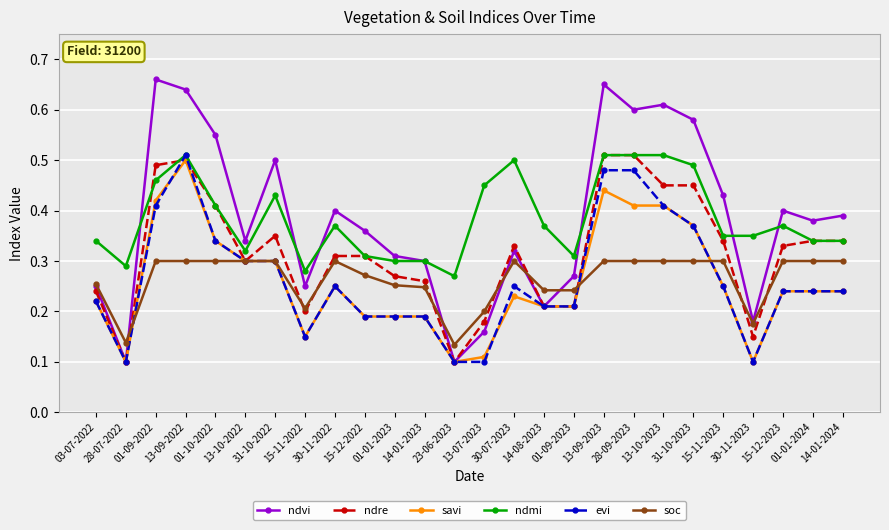

The value of ndvi at 15-12-2022 is 0.4. True or false?

True